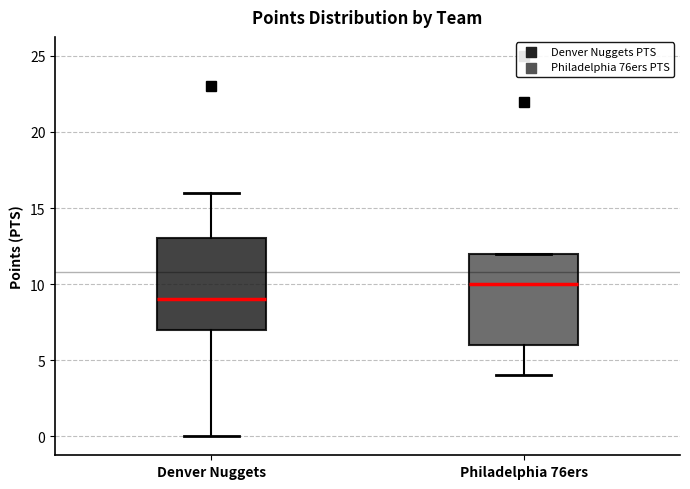

Reading left to right, transcribe this box plot: for each box, give where its median line is, the range the box spans, and where its two whiskers end, as read against the y-axis. The values are not printed on the chart, so give them approximately, as read against the axis.

Denver Nuggets: median 9, box 7 to 13, whiskers 0 to 16
Philadelphia 76ers: median 10, box 6 to 12, whiskers 4 to 12